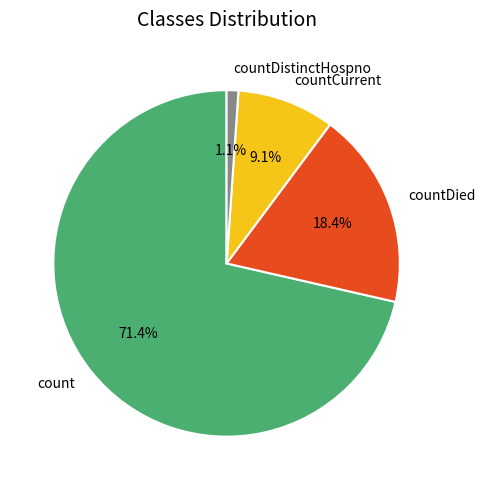

The countCurrent slice represents 4% of the pie. True or false?

False